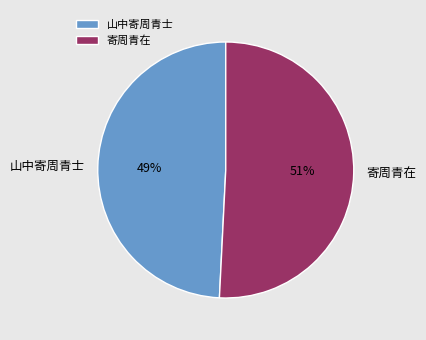

What is the largest slice in the pie chart?

寄周青在